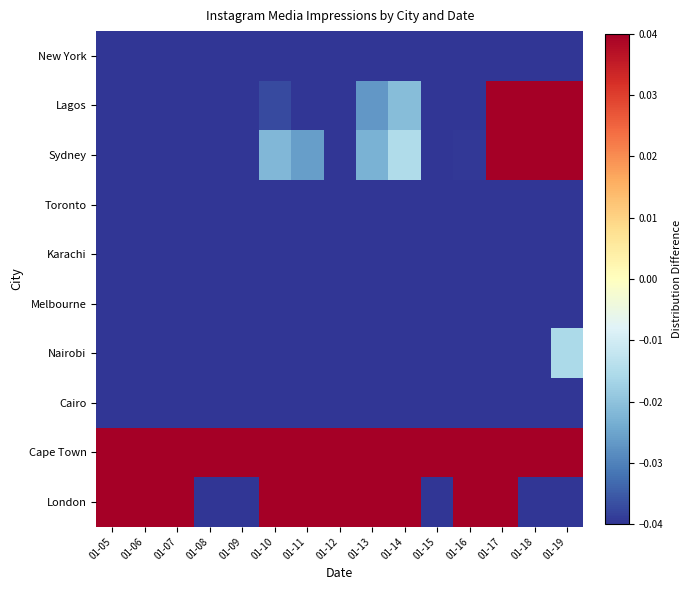

What is the minimum value shown in the chart?

-0.1